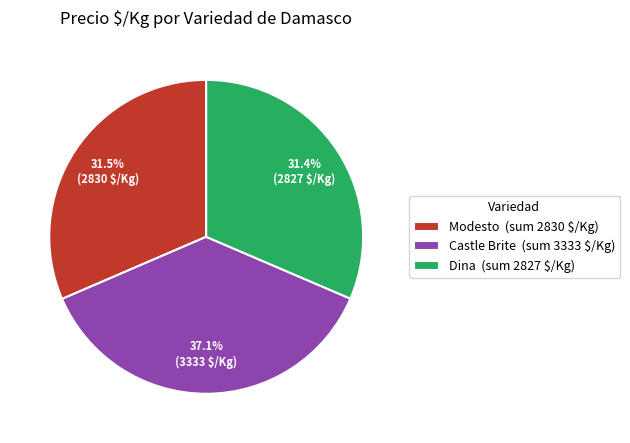

How much of the chart is everything except Modesto (sum 2830 $/Kg)?

68.5%